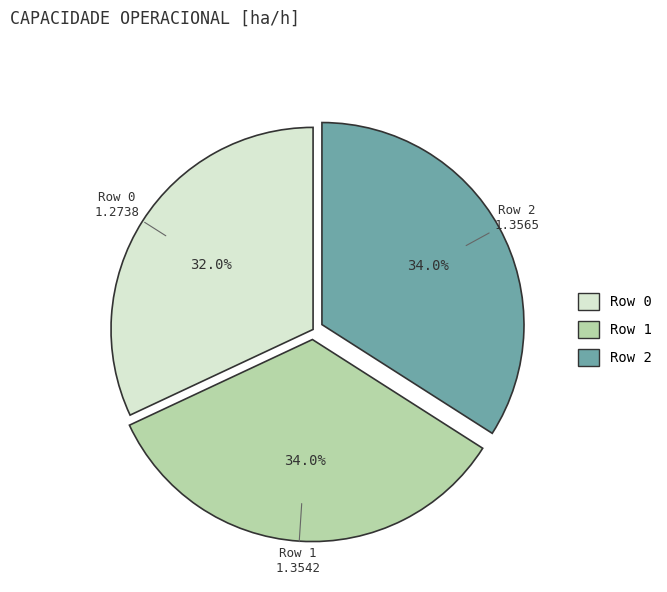

Is the sum of Row 1 and Row 0 greater than half?

Yes